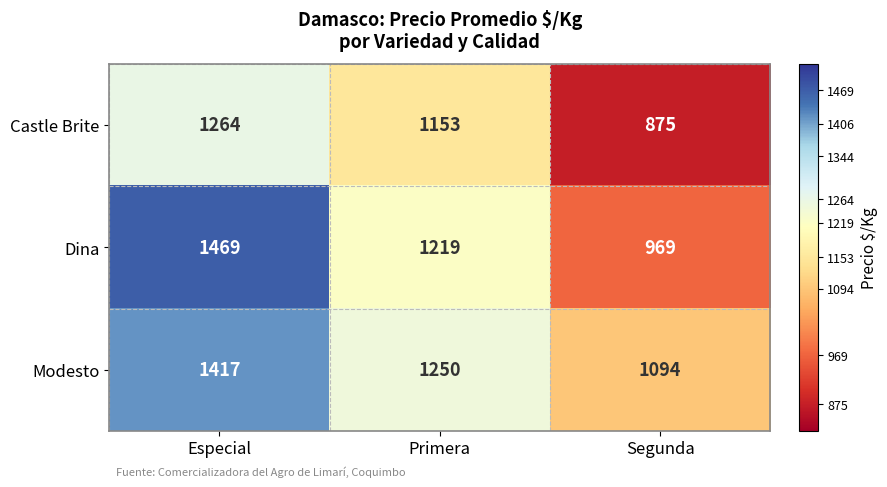

Count the number of categories in the chart.

3